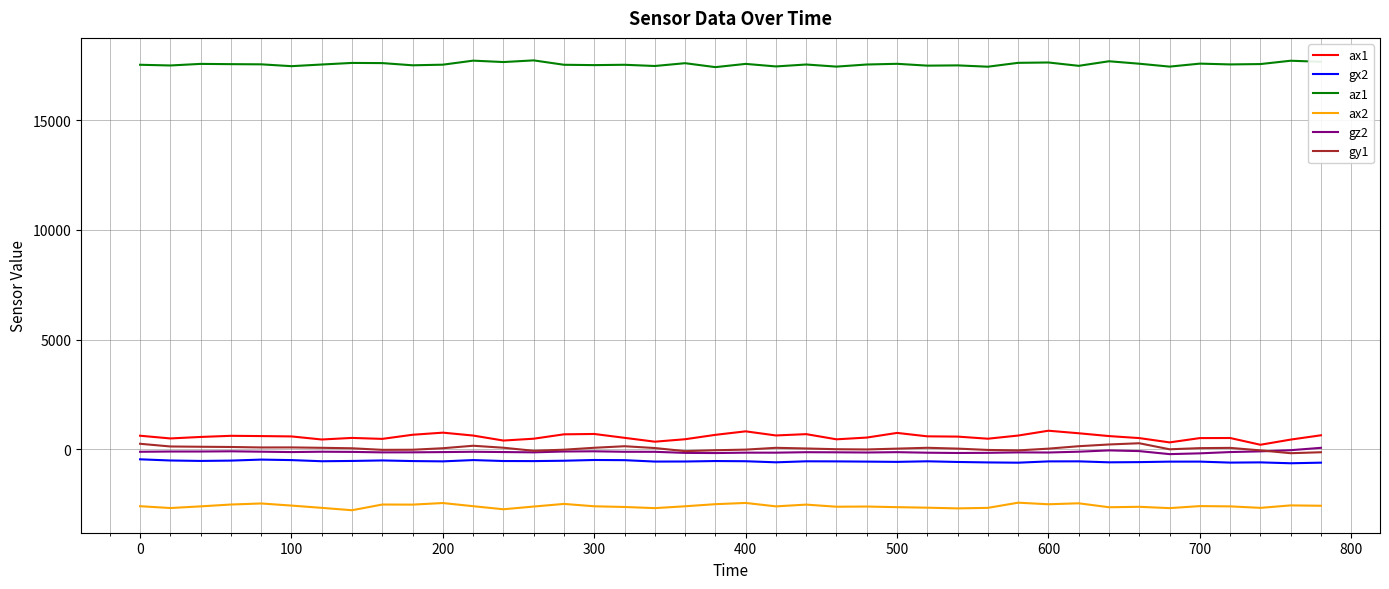

What is the greatest value displayed?

17728